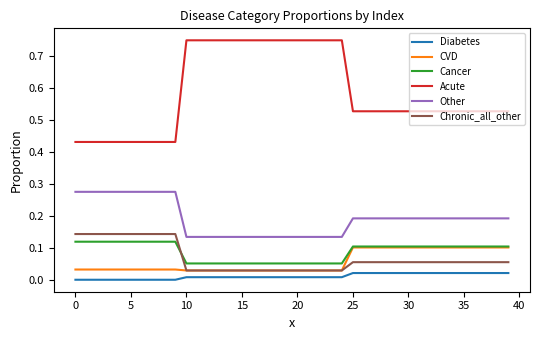

List the series in order of their peak value, highest first.

Acute, Other, Chronic_all_other, Cancer, CVD, Diabetes